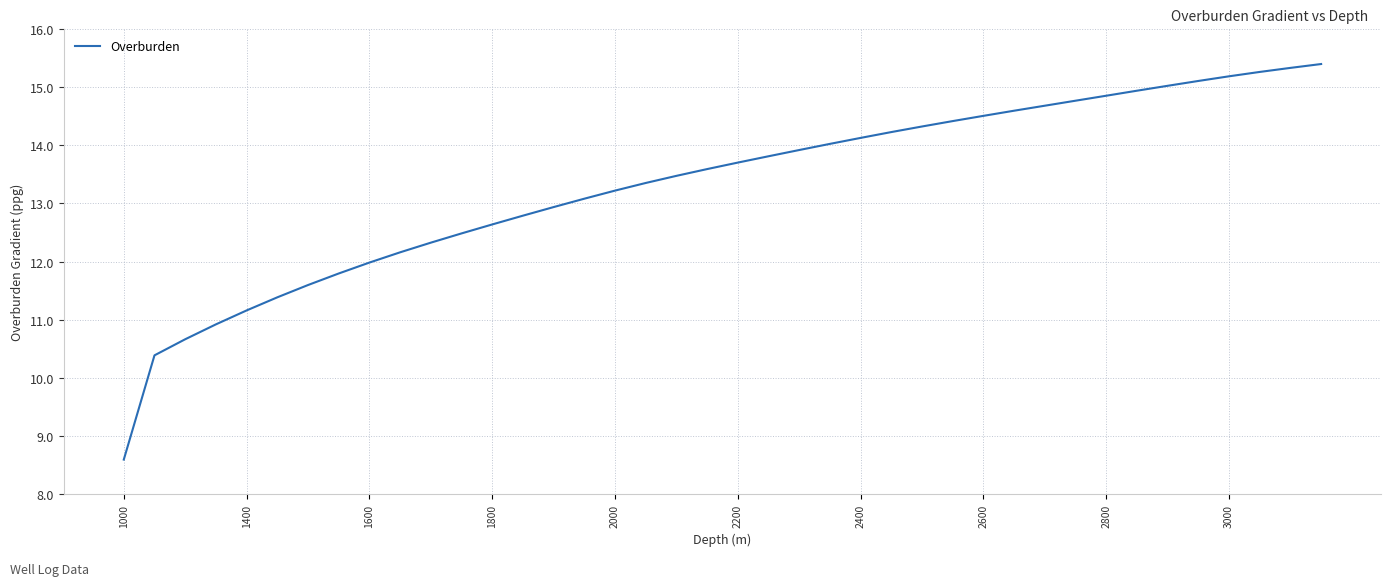

What is the maximum value shown in the chart?

15.4